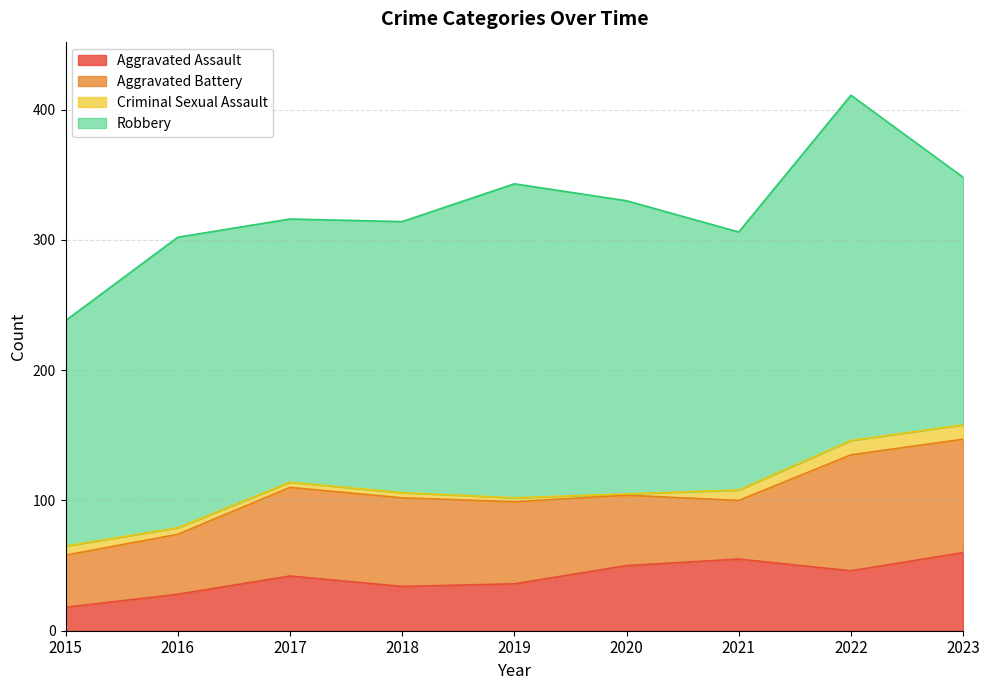

Which category has the highest value in the Aggravated Battery series?

2022